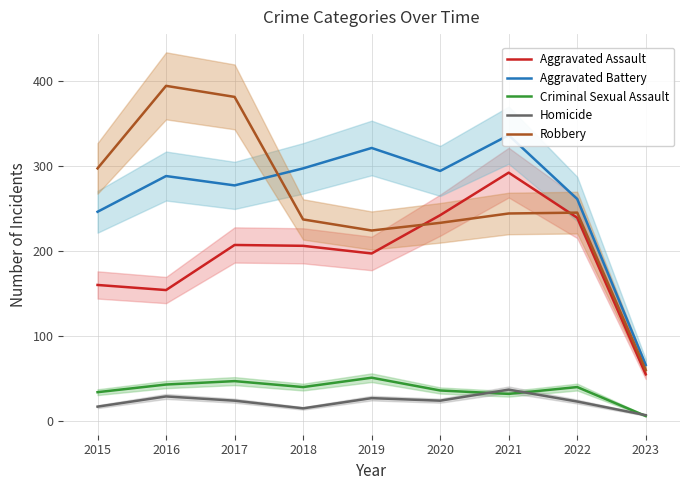

Does the chart display data point markers on the line(s)?

No